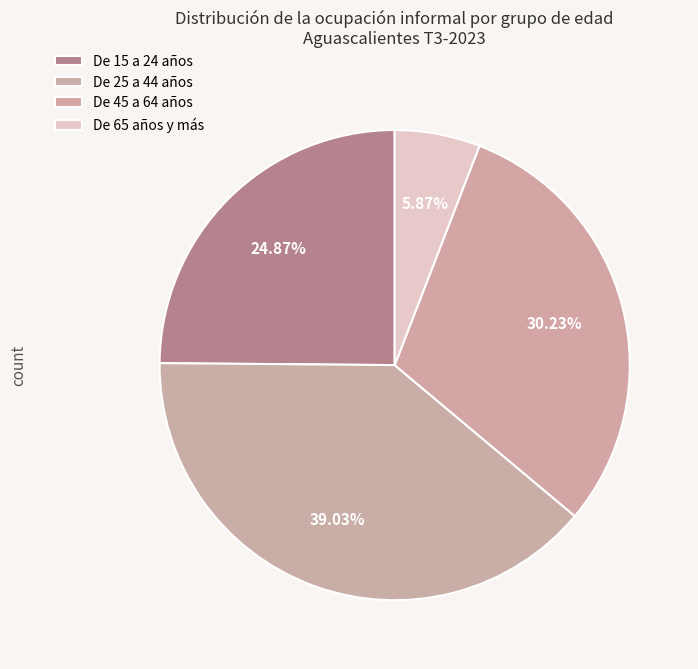

To the nearest percent, what is the difference between the largest and smallest slice percentages?

33%